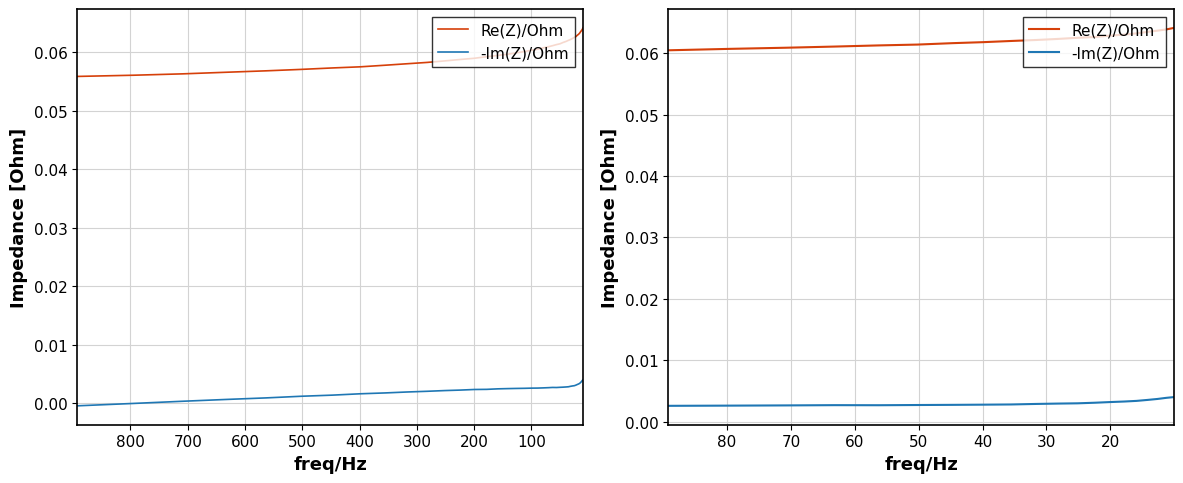

How many distinct data groups are displayed?

2